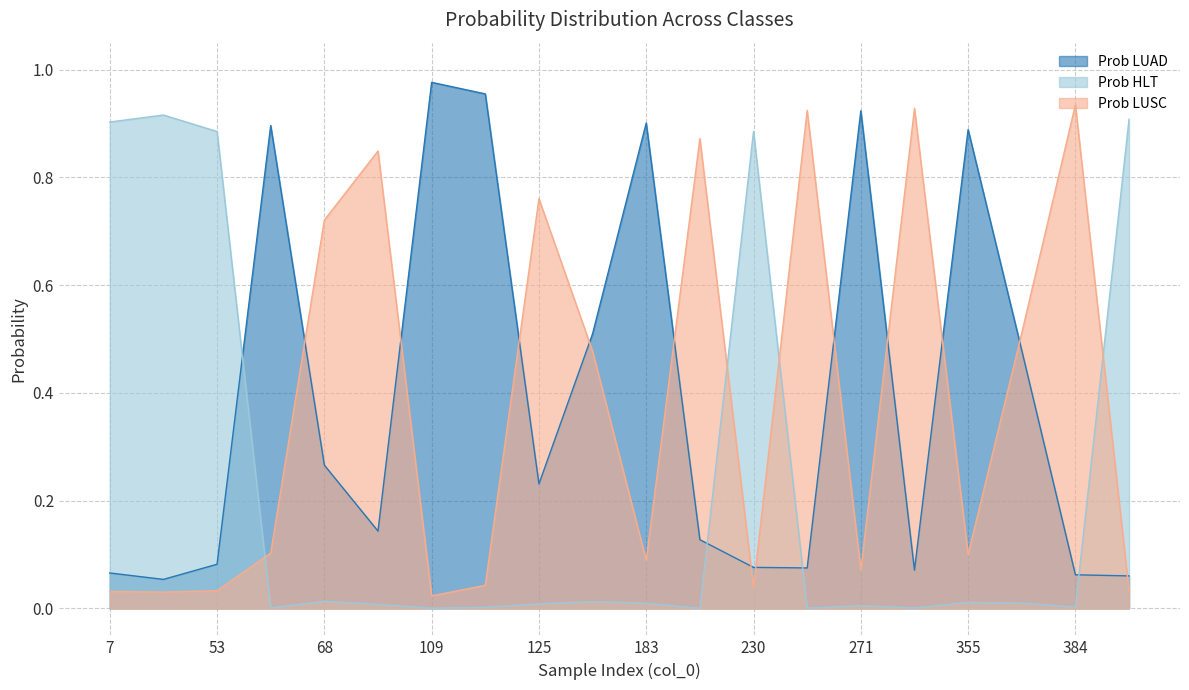

The value of Prob HLT at 53 is 0.9. True or false?

True